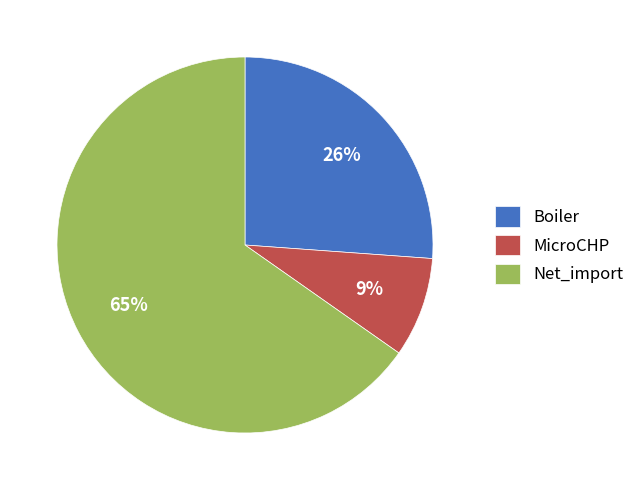

Which has a higher value, Boiler or MicroCHP?

Boiler